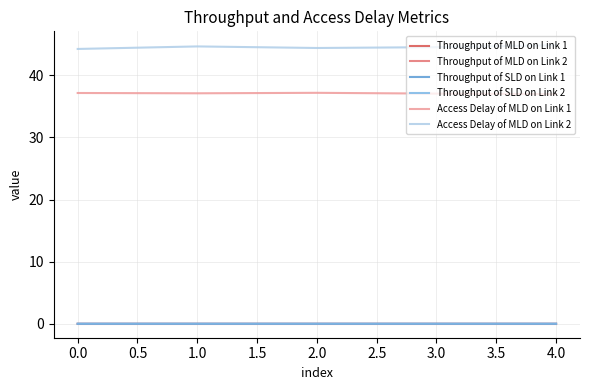

Is this an area chart (filled region under the line)?

No